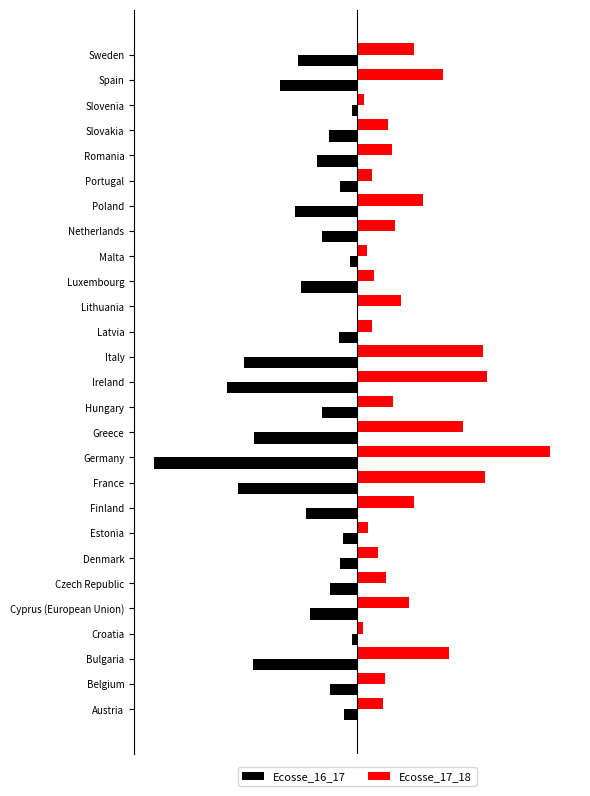

What are all the series names shown in the legend?

Ecosse_16_17, Ecosse_17_18